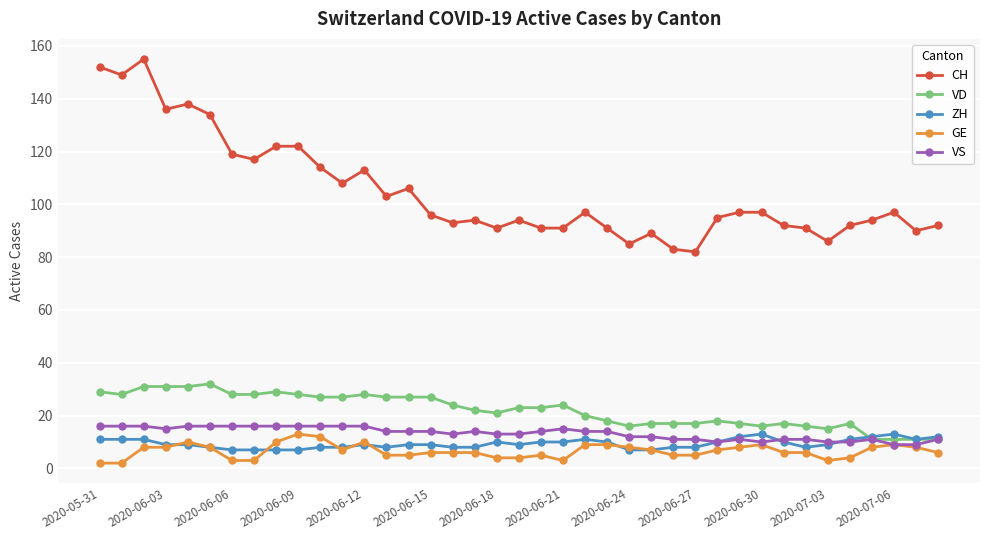

Which series has the largest range (max minus min)?

CH